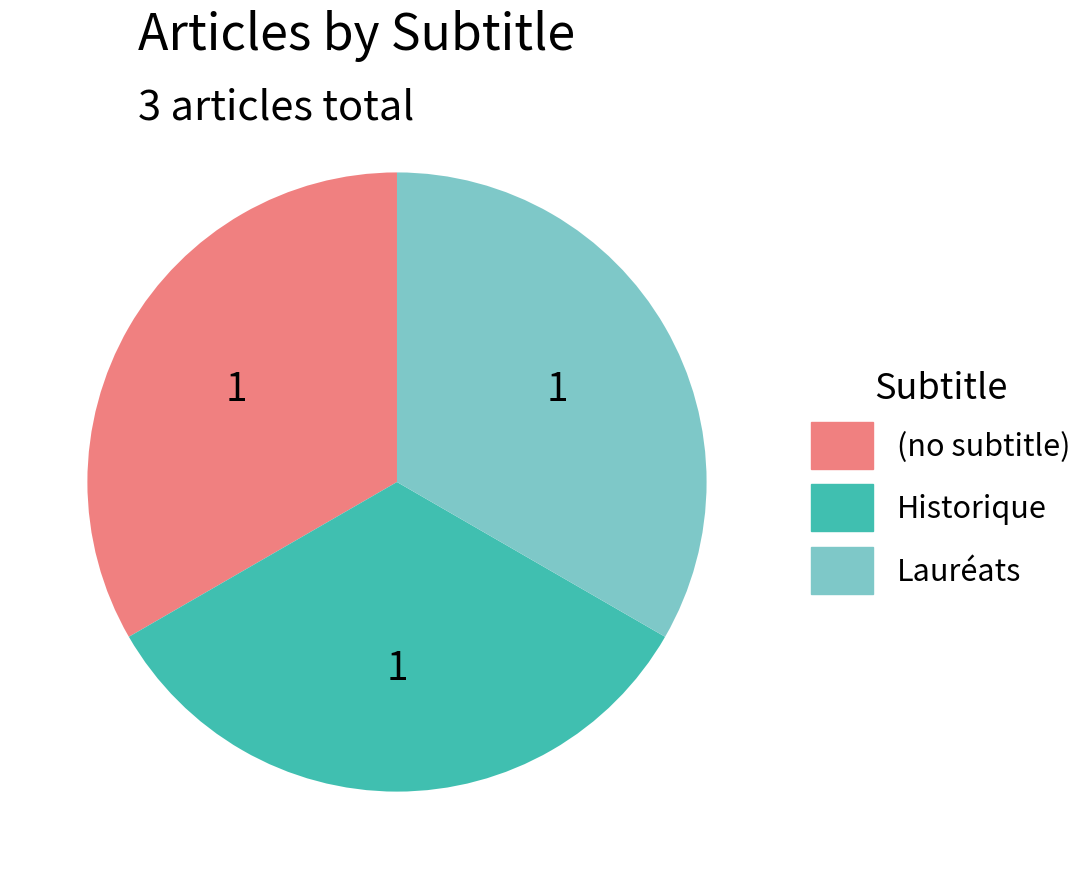

Count the number of slices in the pie.

3